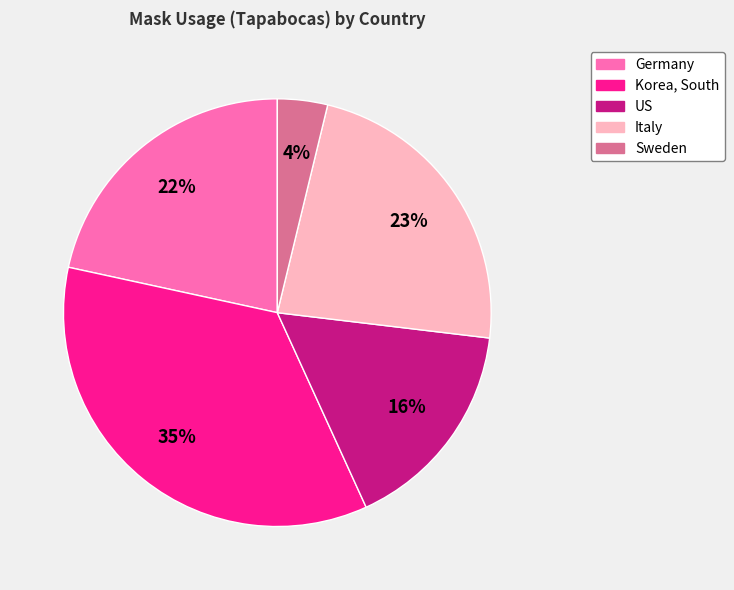

To the nearest percent, what is the difference between the largest and smallest slice percentages?

31%